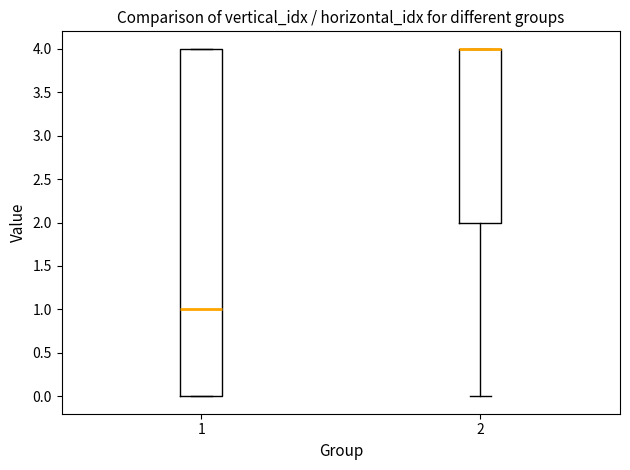

Reading left to right, transcribe this box plot: for each box, give where its median line is, the range the box spans, and where its two whiskers end, as read against the y-axis. The values are not printed on the chart, so give them approximately, as read against the axis.

1: median 1, box 0 to 4, whiskers 0 to 4
2: median 4 (drawn on the box's upper edge), box 2 to 4, whiskers 0 to 4